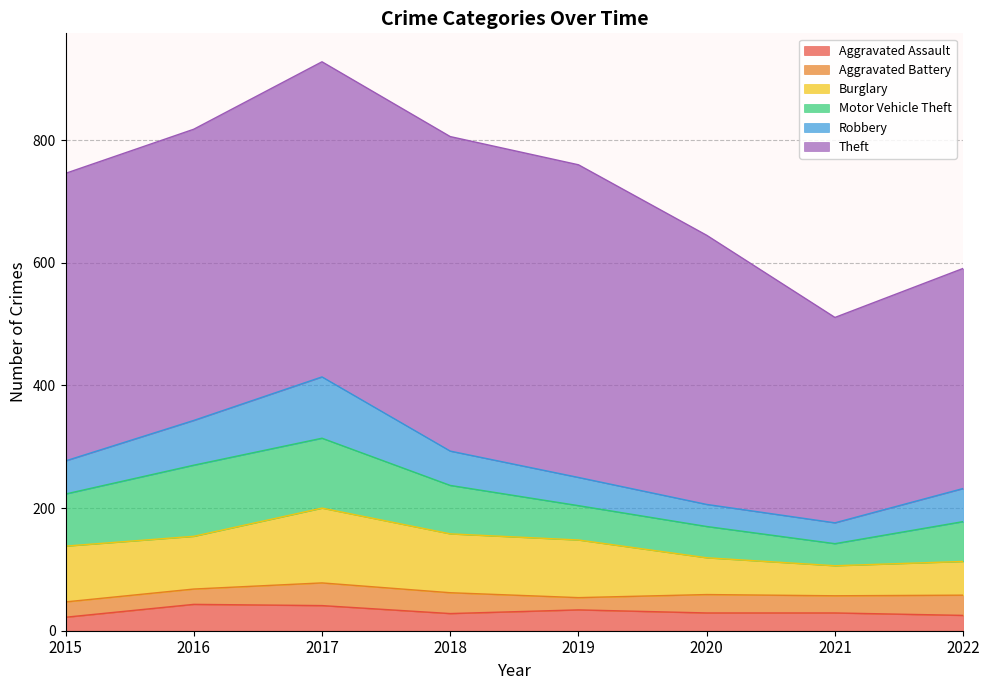

At which category does Burglary reach its first local peak?

2017